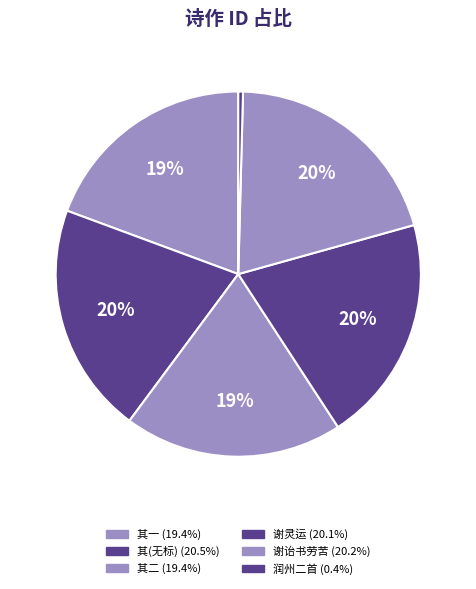

Count the number of slices in the pie.

6